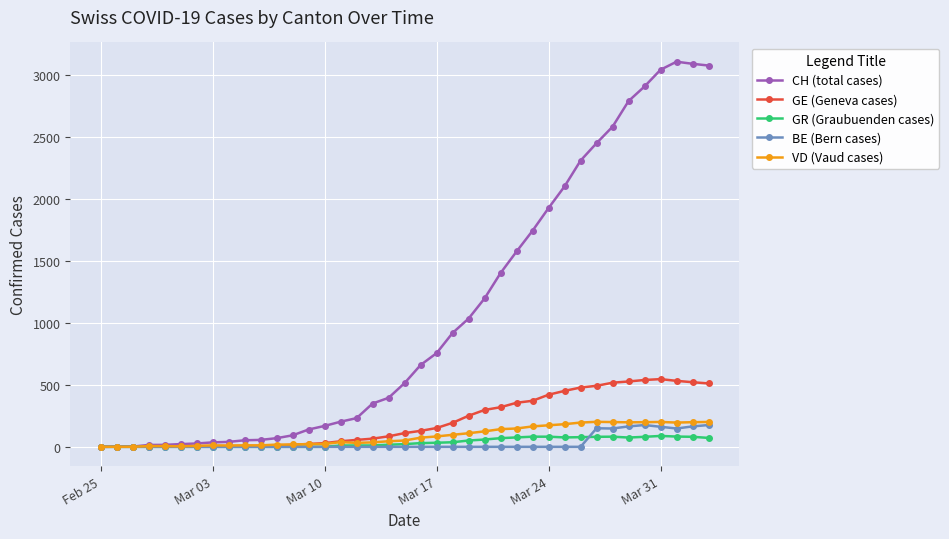

True or false: GE (Geneva cases) has more than 0 interior local peaks.

True